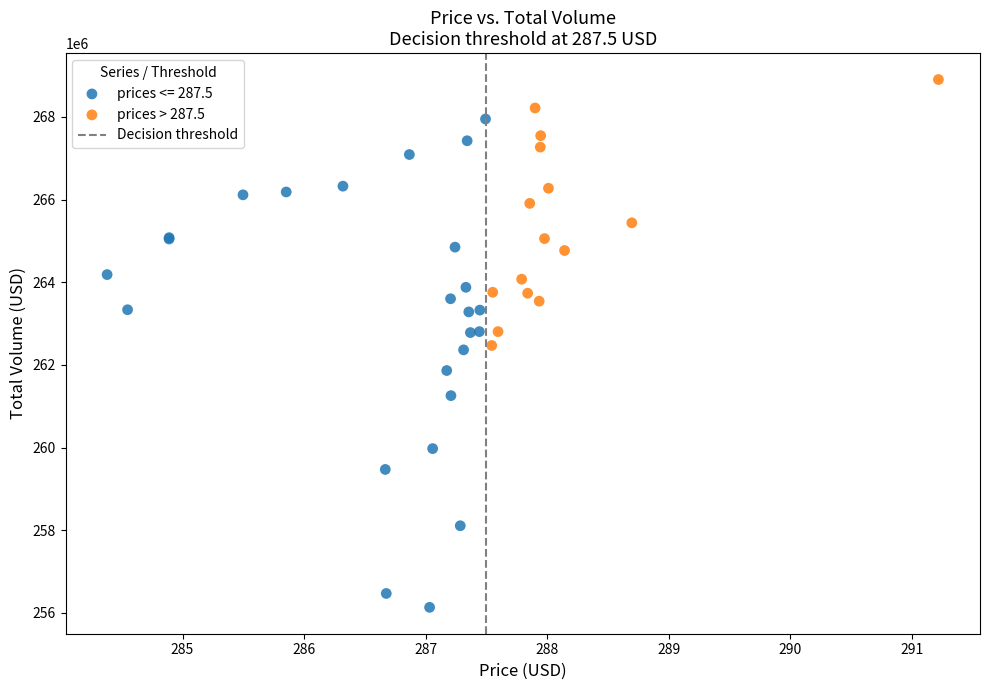

Which series has the widest spread of Y values?

prices <= 287.5